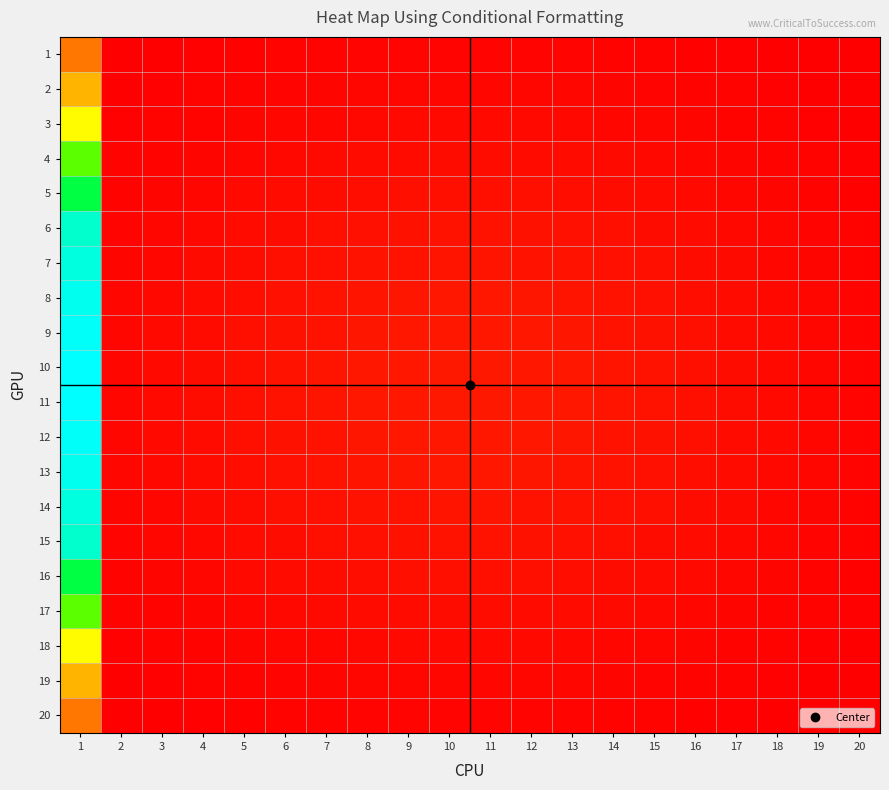

Which series has the largest range (max minus min)?

10